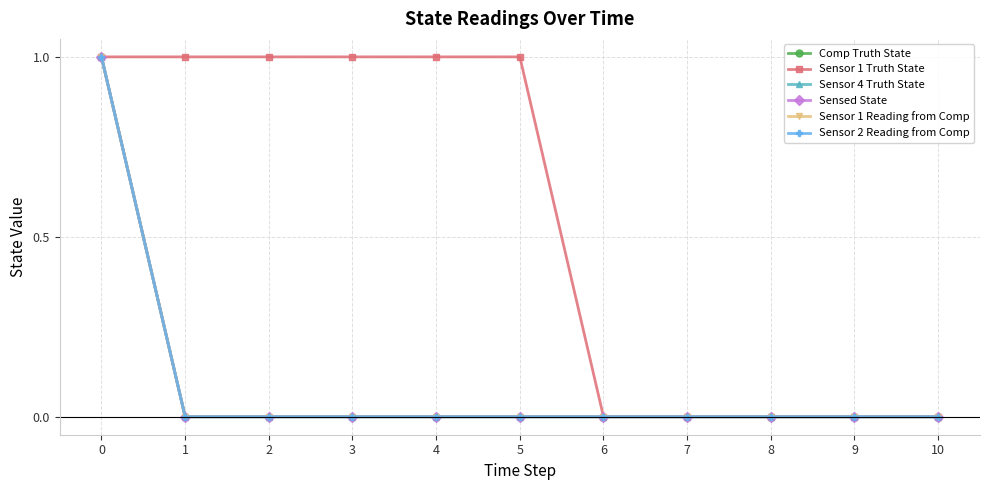

Does the chart have visible grid lines?

Yes